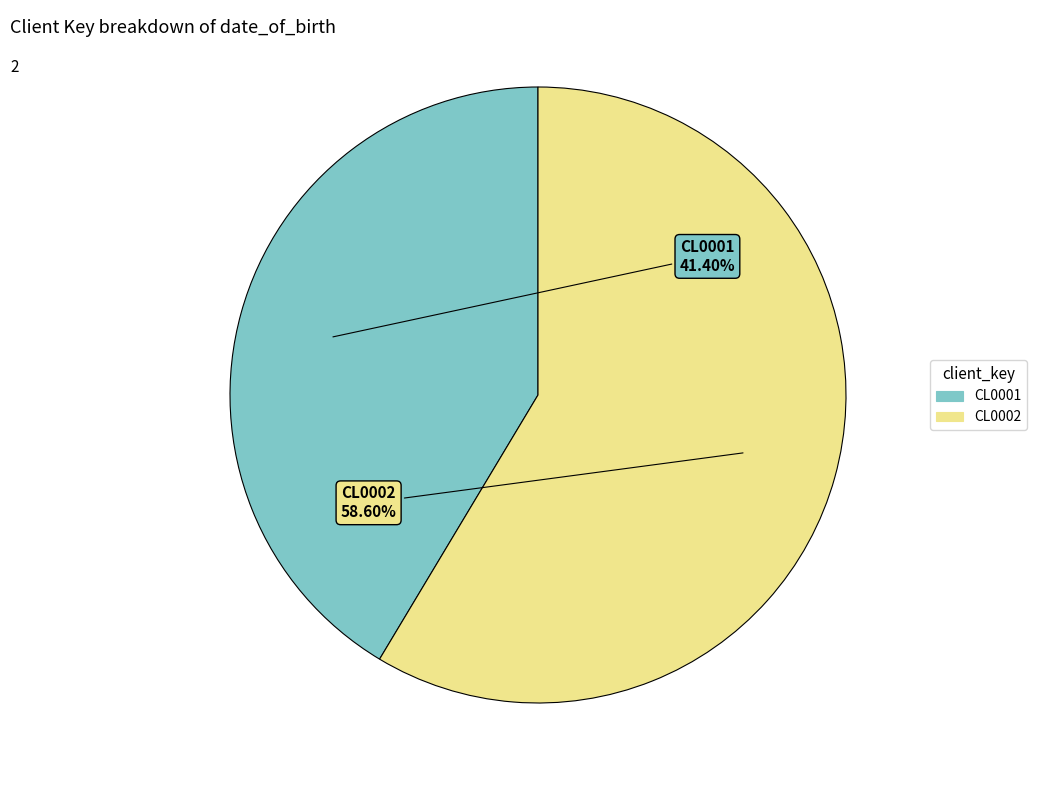

Rank the categories by value from lowest to highest.

CL0001, CL0002